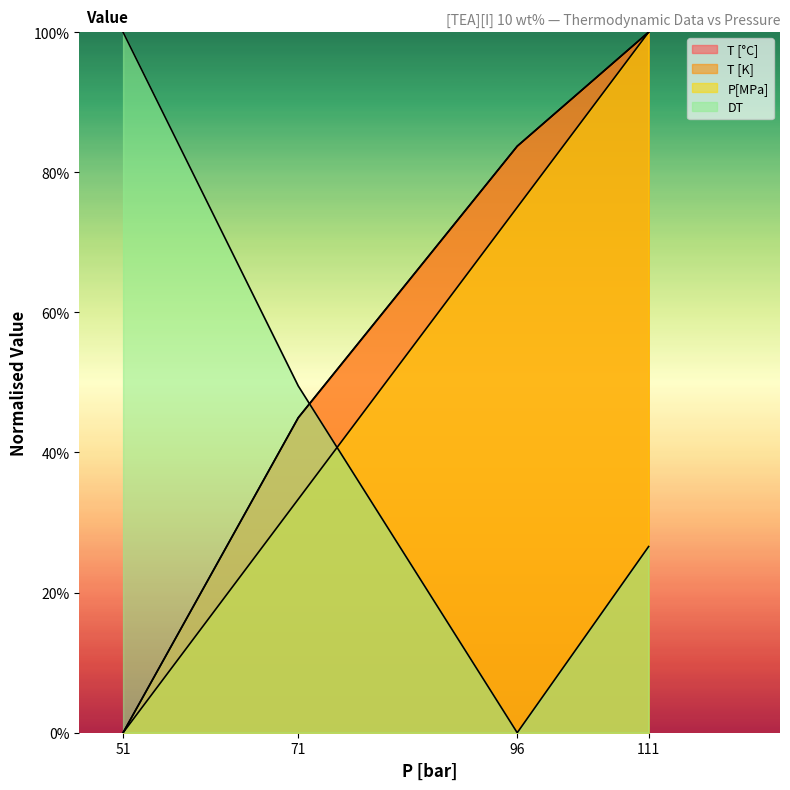

Which category has the highest value in the T [°C] series?

111